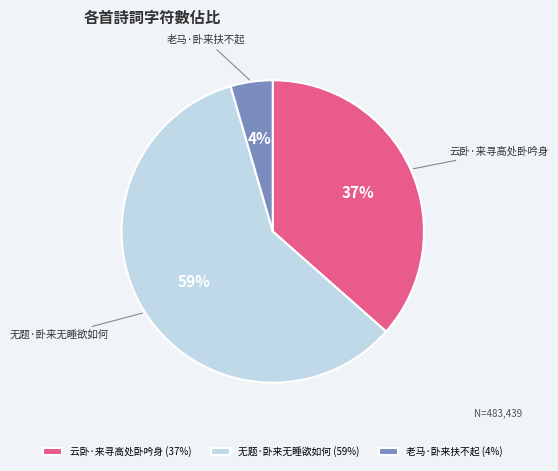

Does any single category account for the majority?

Yes